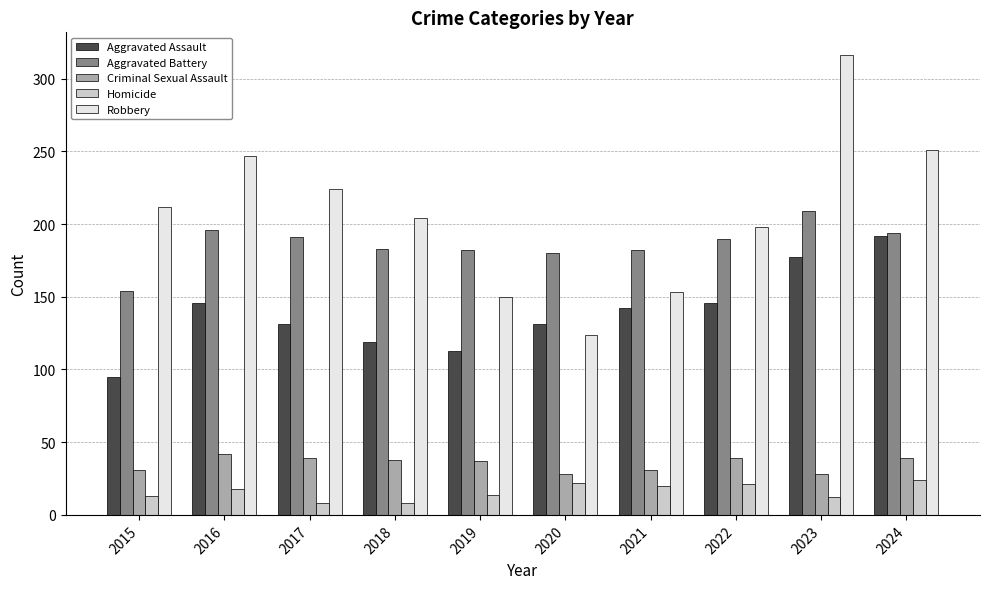

True or false: Aggravated Assault has a value of 146 at 2016.

True